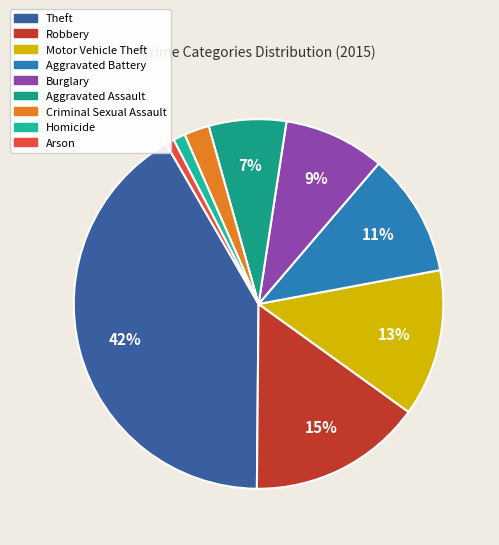

To the nearest percent, what is the difference between the largest and smallest slice percentages?

41%